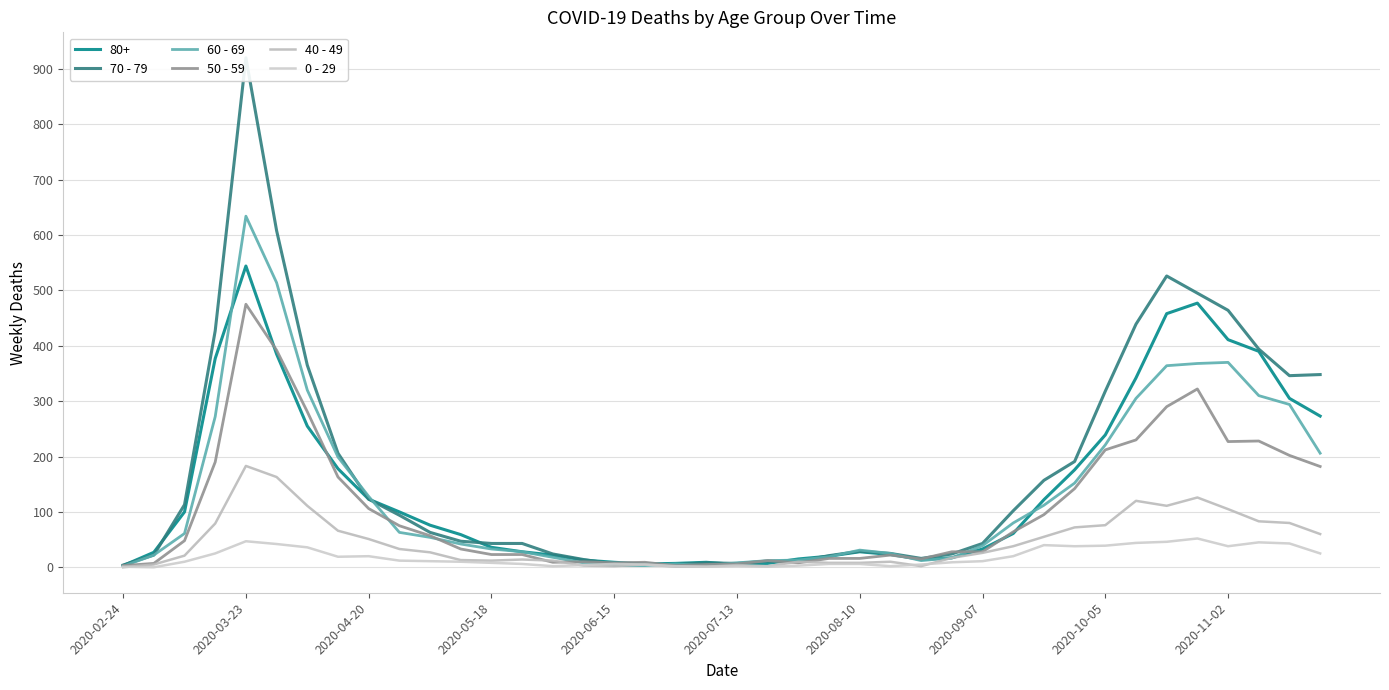

Which series has the largest total across all categories?

70 - 79